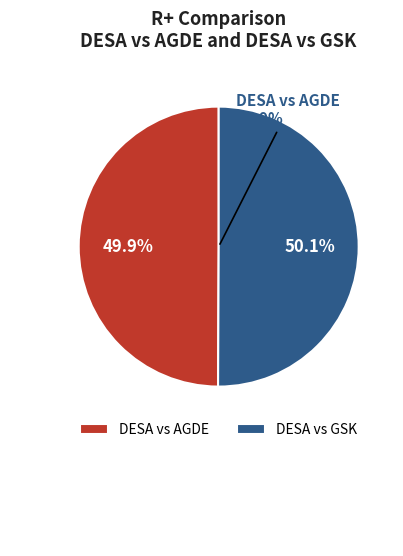

What is the majority slice?

DESA vs GSK